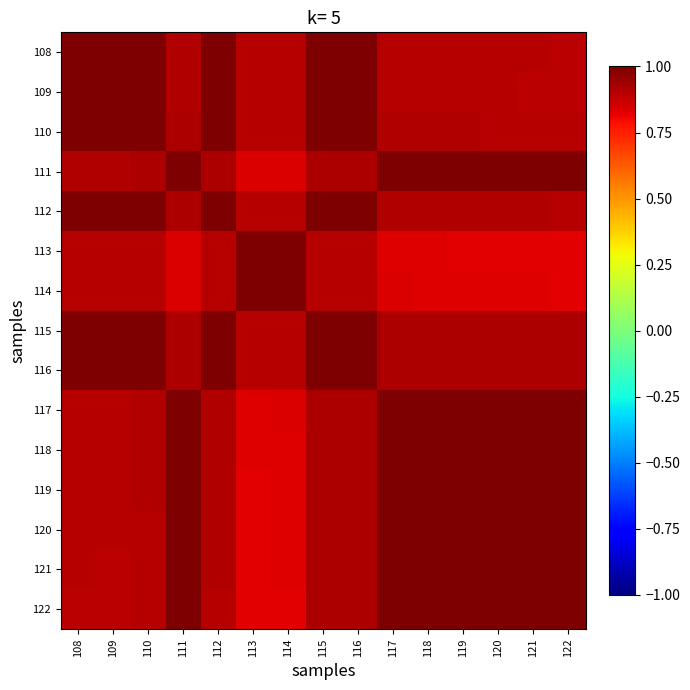

Between 112 and 113, which is larger?

112